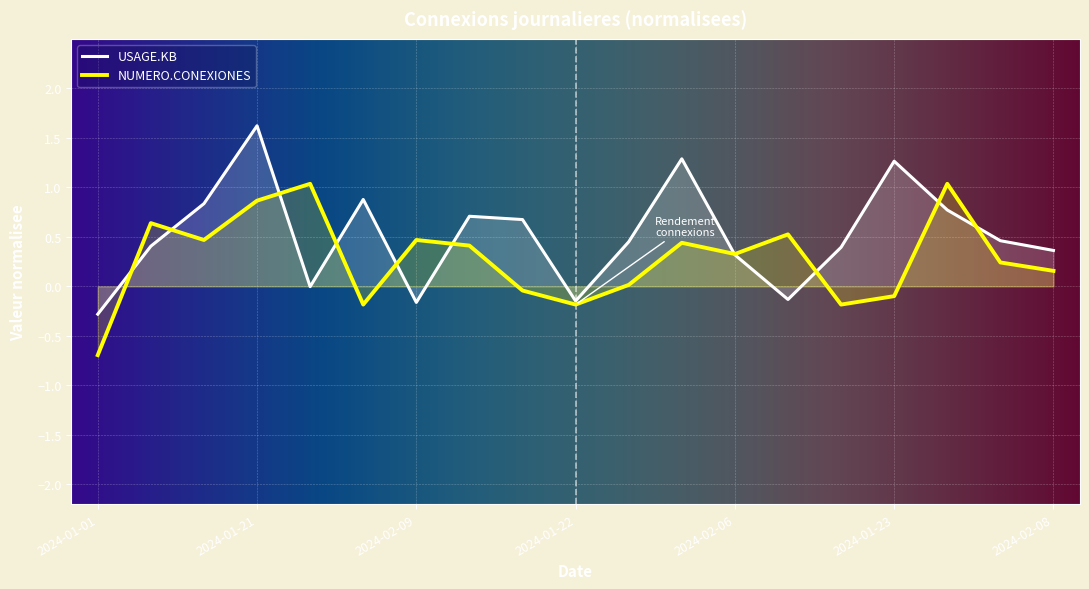

In USAGE.KB, how many points are lower than both neighbors (excluding endpoints)?

4